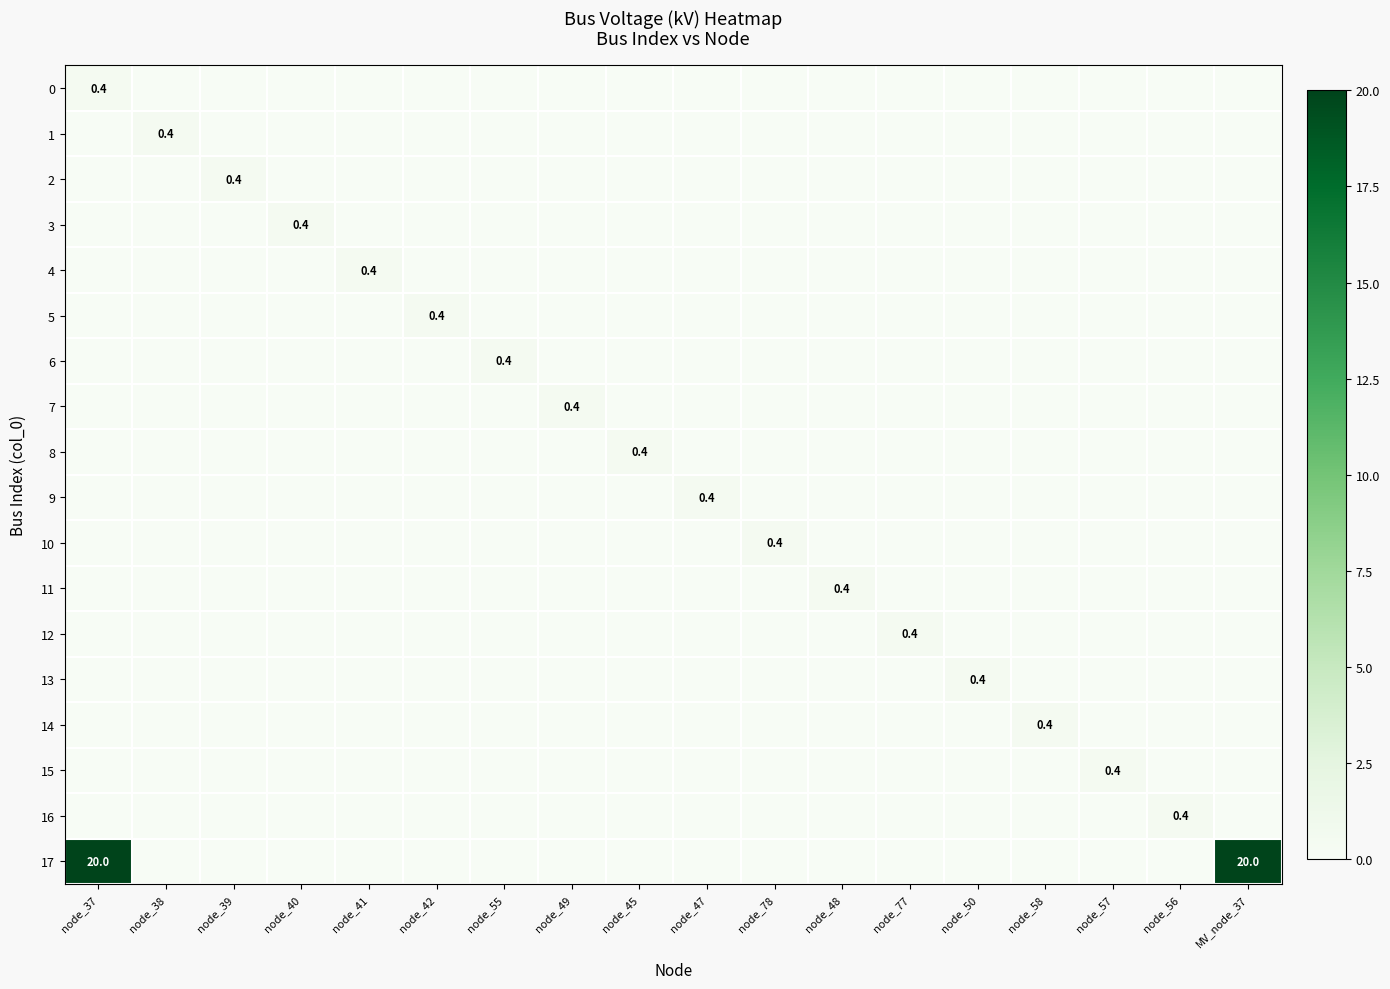

At which label does 7 reach its minimum?

node_37